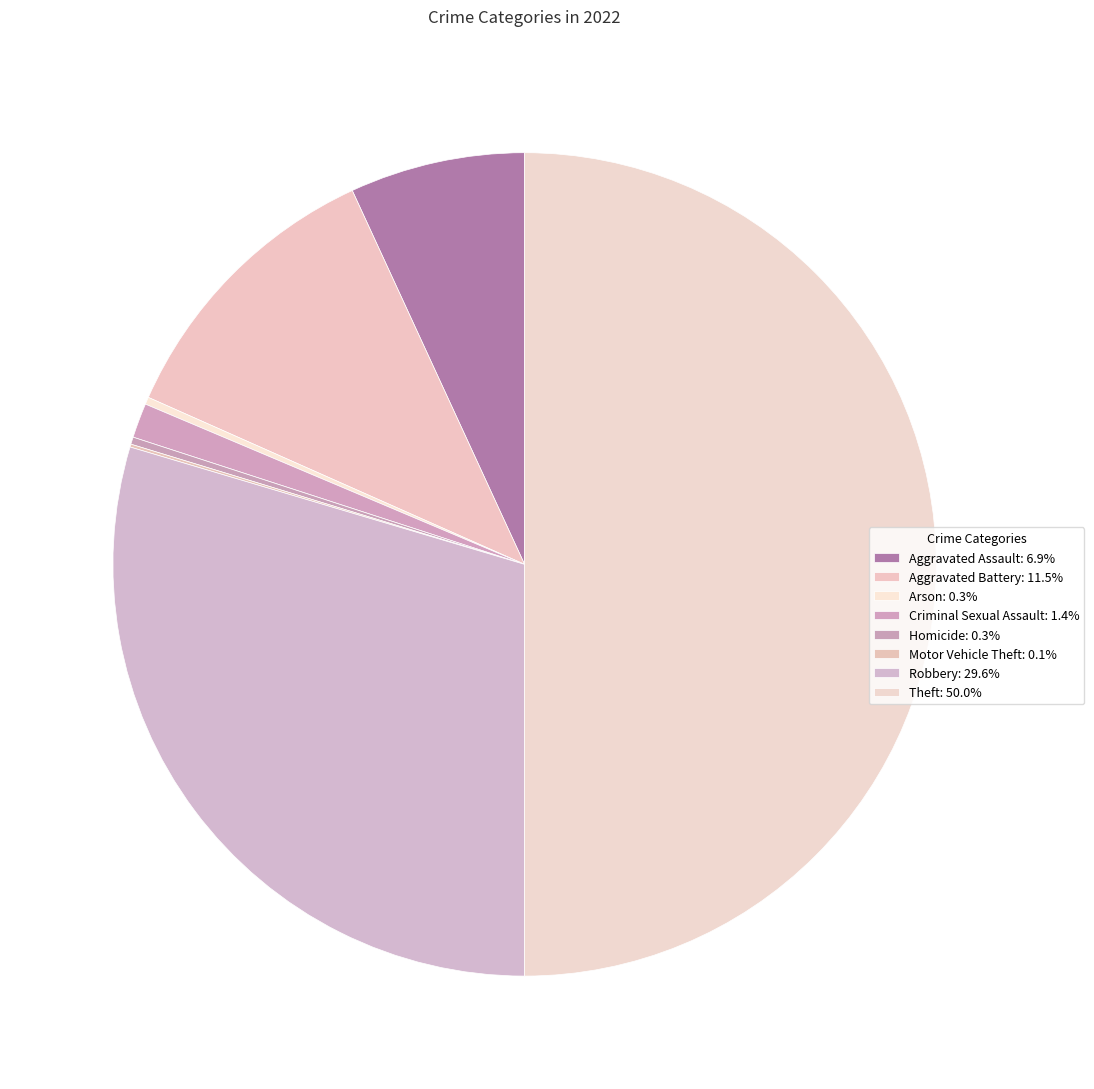

The Aggravated Assault slice represents 7% of the pie. True or false?

True